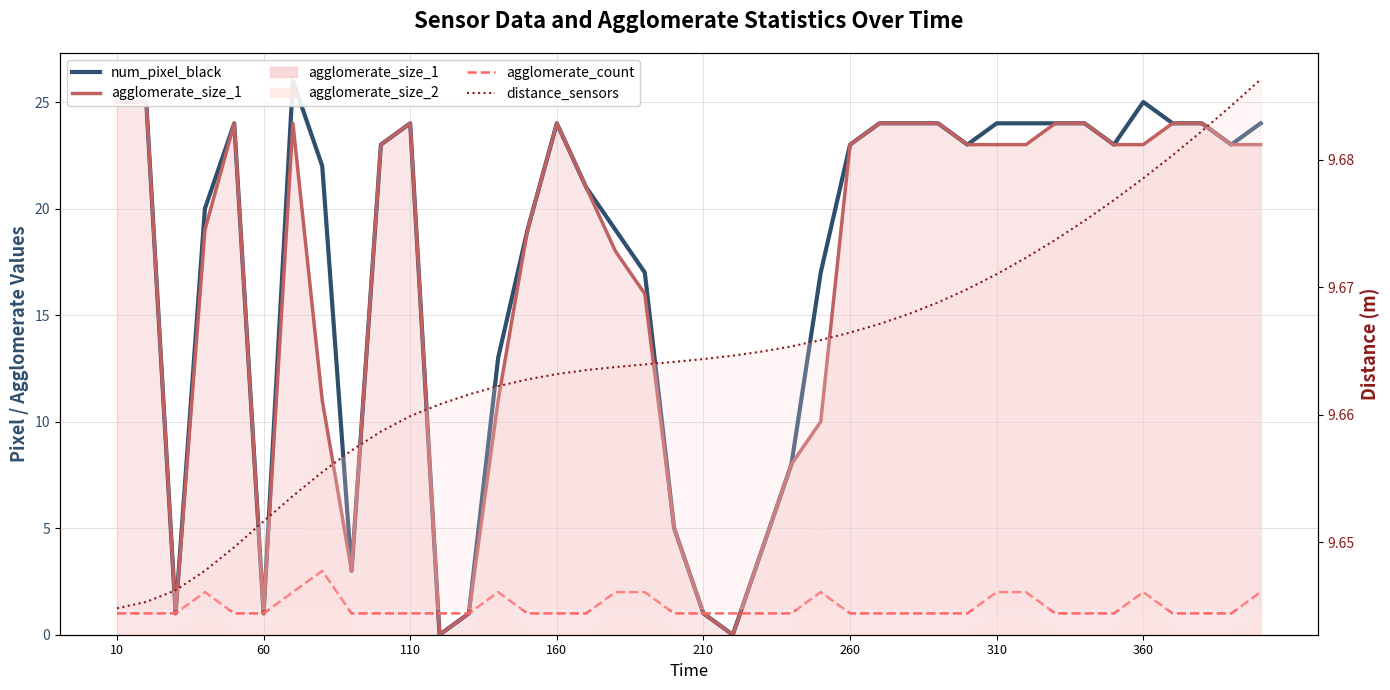

What is the difference between the second highest and minimum values in the agglomerate_count series?

1.0